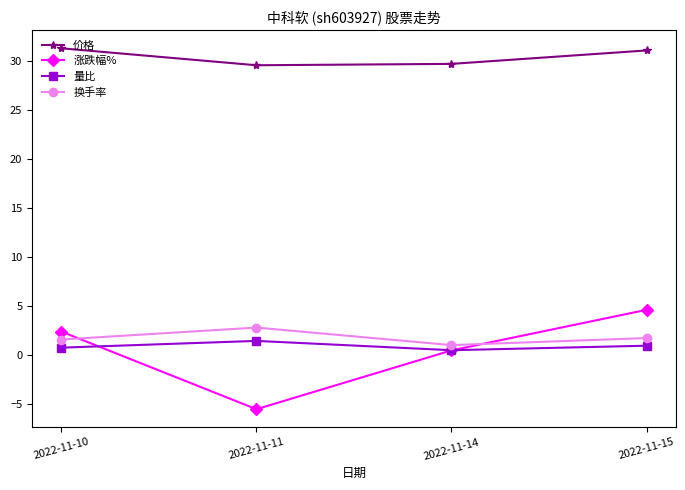

Which series changed the most between 2022-11-11 and 2022-11-14?

涨跌幅%